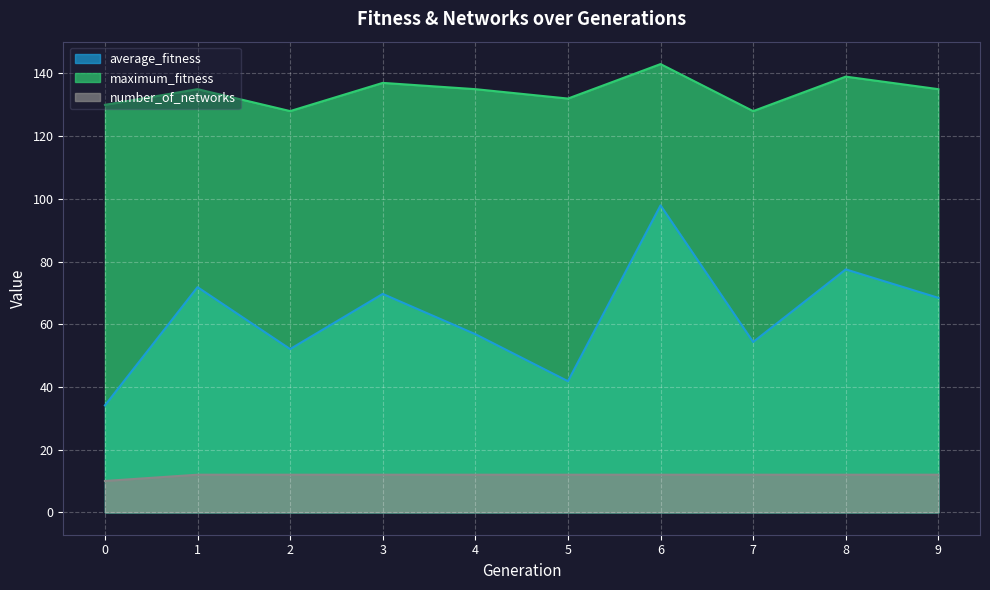

What is the difference between the second highest and minimum values in the maximum_fitness series?

11.0